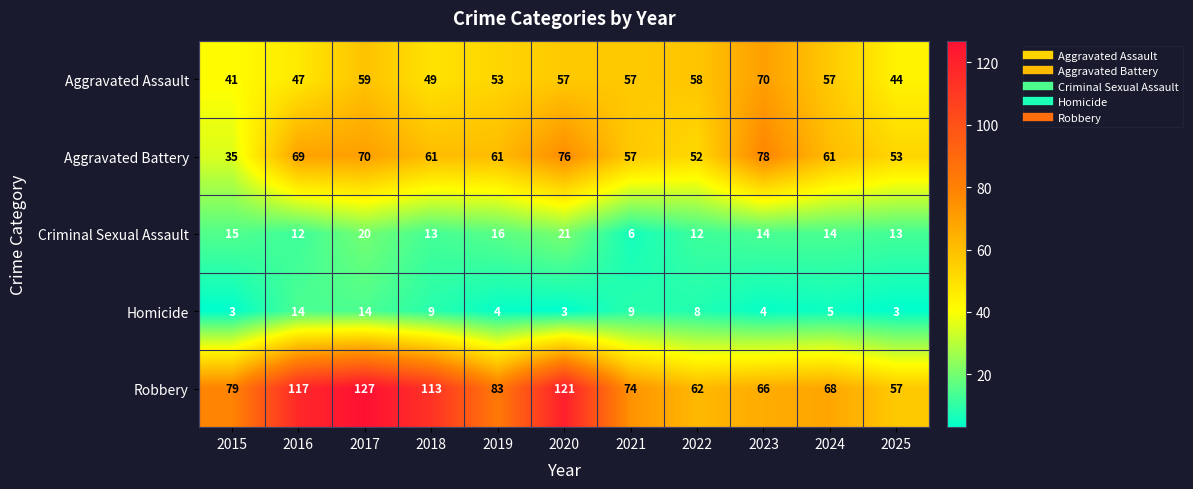

How many categories are shown in the chart?

11